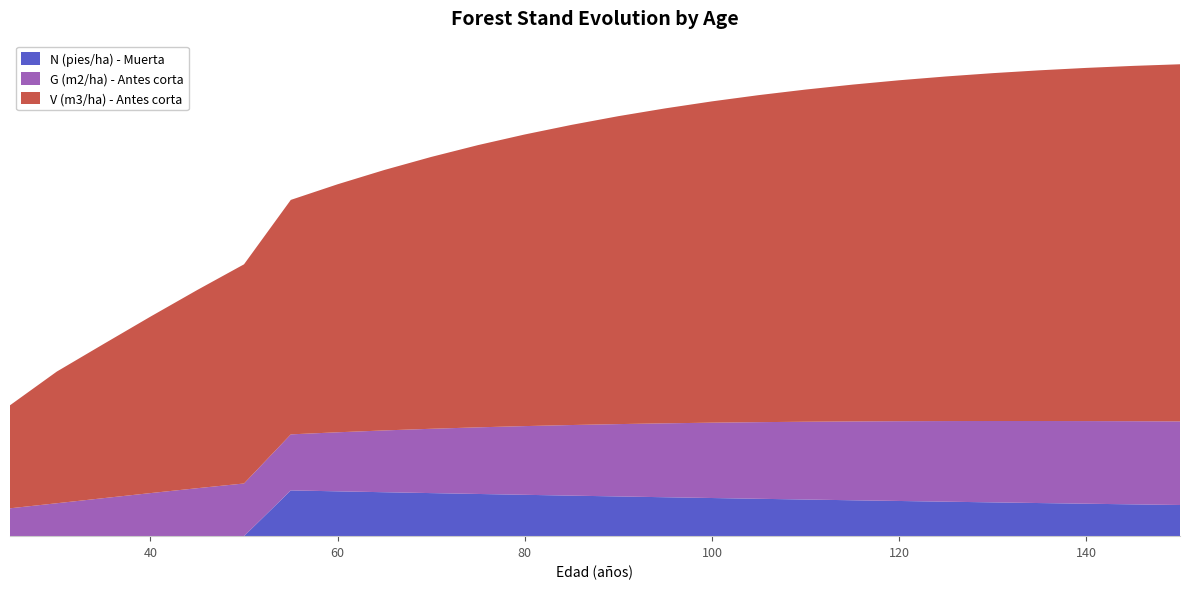

Reading right to left, extract all data points from this chart.

V (m3/ha) - Antes corta: 347.4	345.6	343.5	341.1	338.3	335.1	331.6	327.6	323.1	318.1	312.5	306.3	299.5	291.9	283.6	274.5	264.4	253.3	241.2	228.0	213.2	192.7	171.6	149.9	128.1	100.2
G (m2/ha) - Antes corta: 81.3	80.9	80.4	79.8	79.2	78.4	77.6	76.7	75.7	74.5	73.3	71.9	70.4	68.7	66.8	64.8	62.6	60.1	57.4	54.5	51.2	46.6	41.9	37.0	32.0	27.1
N (pies/ha) - Muerta: 30.3	30.9	31.6	32.2	32.9	33.5	34.2	34.9	35.6	36.4	37.1	37.9	38.6	39.4	40.2	41.0	41.9	42.7	43.6	44.5	0.0	0.0	0.0	0.0	0.0	0.0